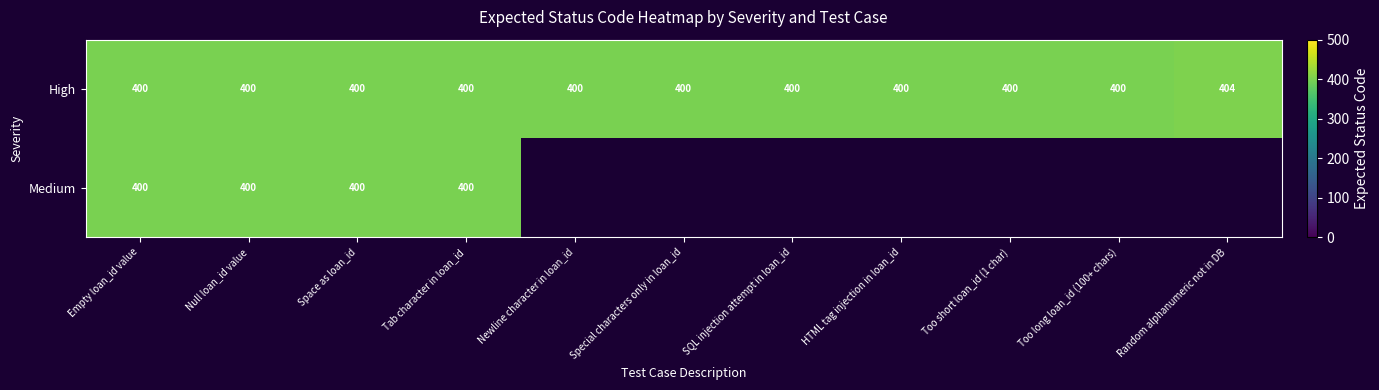

At which category is the sum across all series the highest?

Empty loan_id value